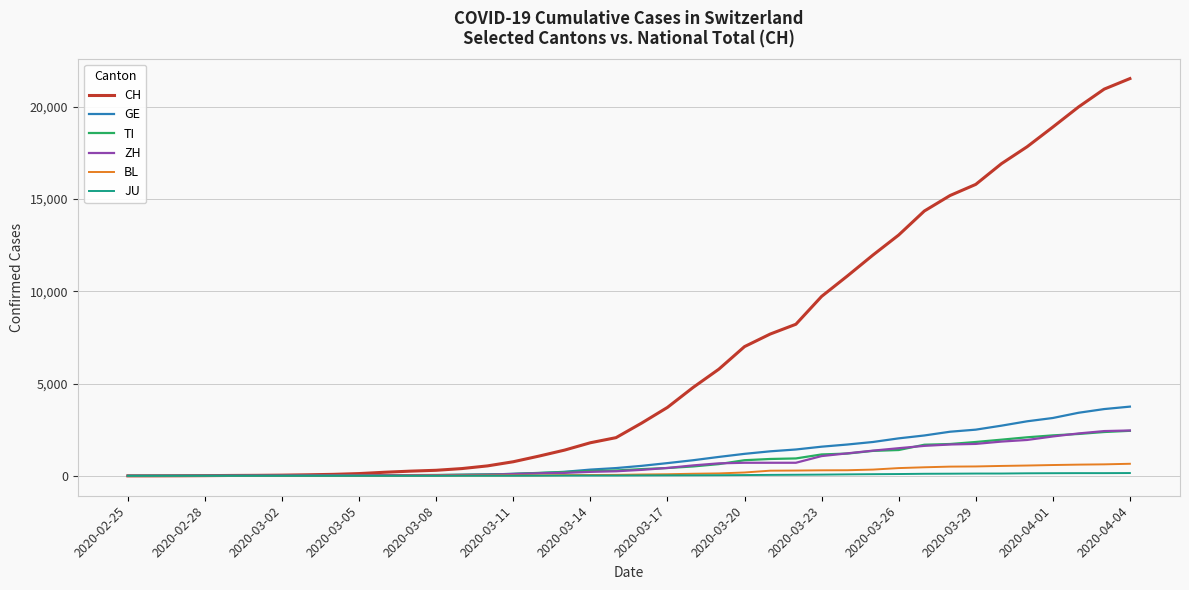

What is the maximum value shown in the chart?

21530